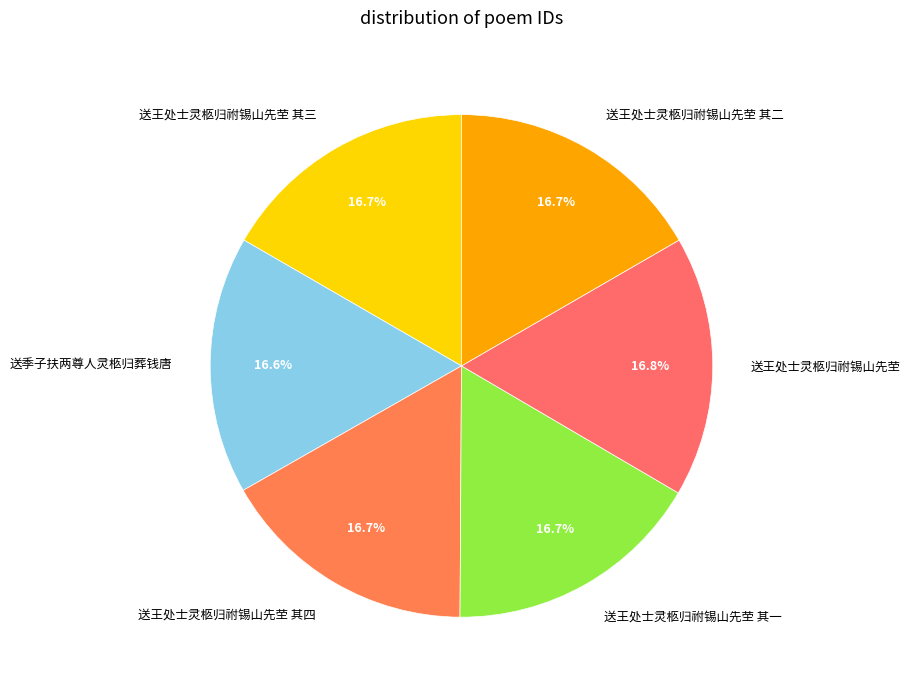

Approximately how many times larger is the value at 送王处士灵柩归祔锡山先茔 其二 compared to 送王处士灵柩归祔锡山先茔 其一?

1.0